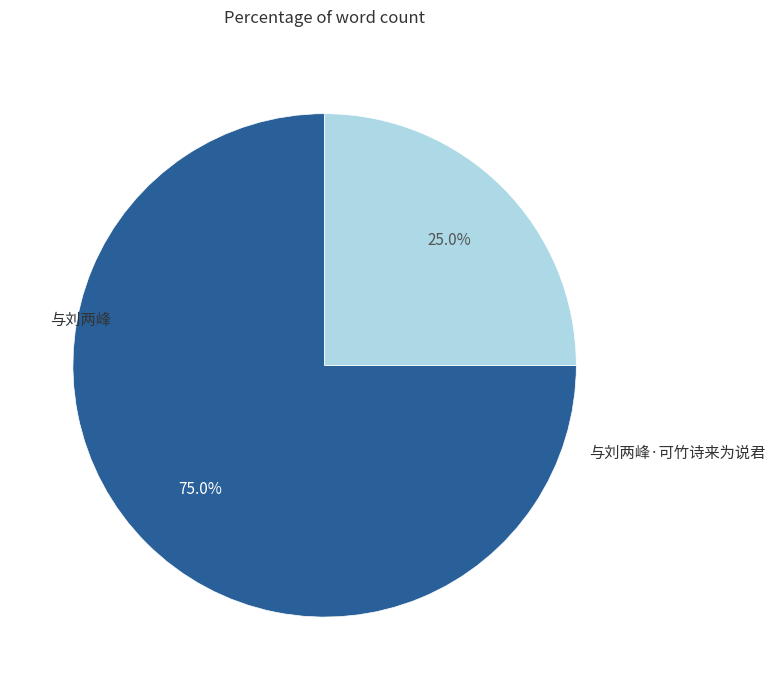

To the nearest percent, what percentage of the pie is 与刘两峰·可竹诗来为说君?

25%